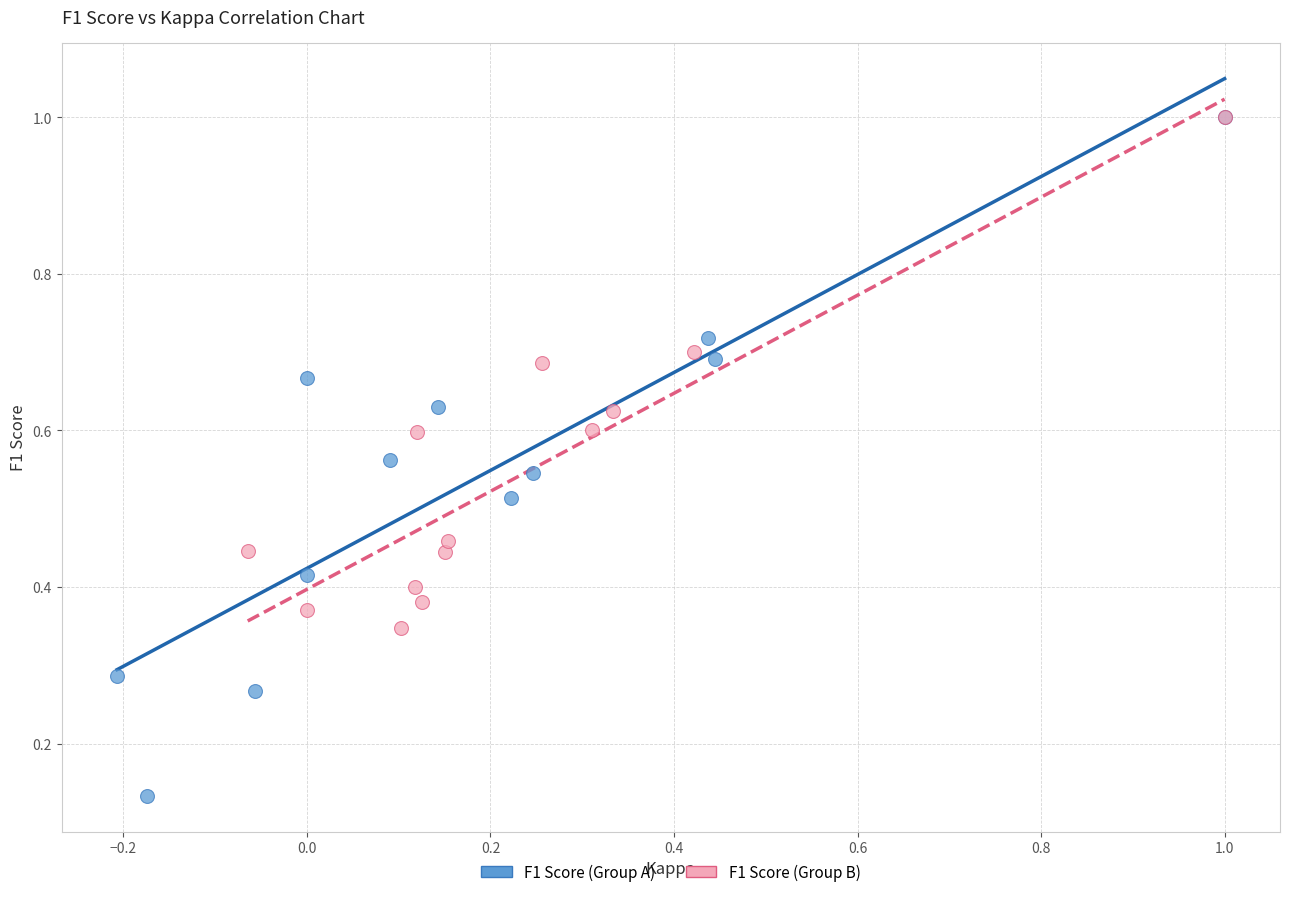

Which series has the widest spread of Y values?

F1 Score (Group A)